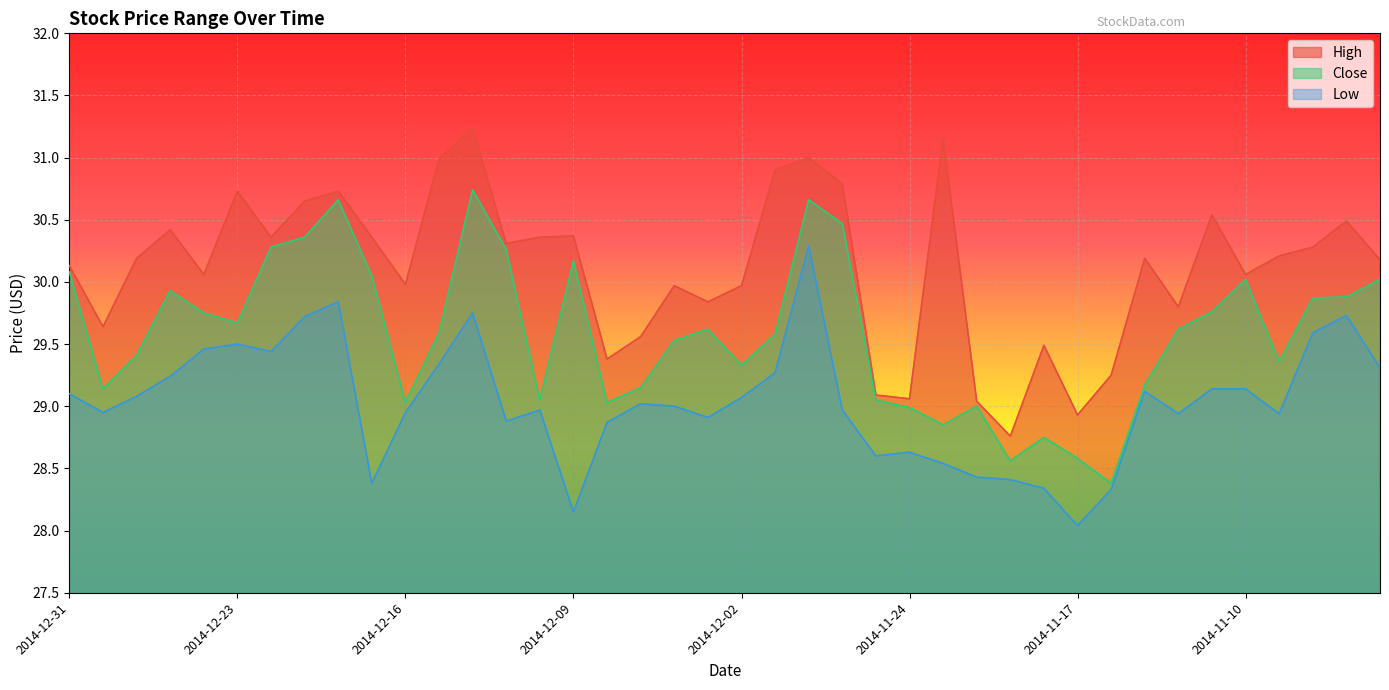

At 2014-11-21, list the series in order from smallest to largest.

Low, Close, High